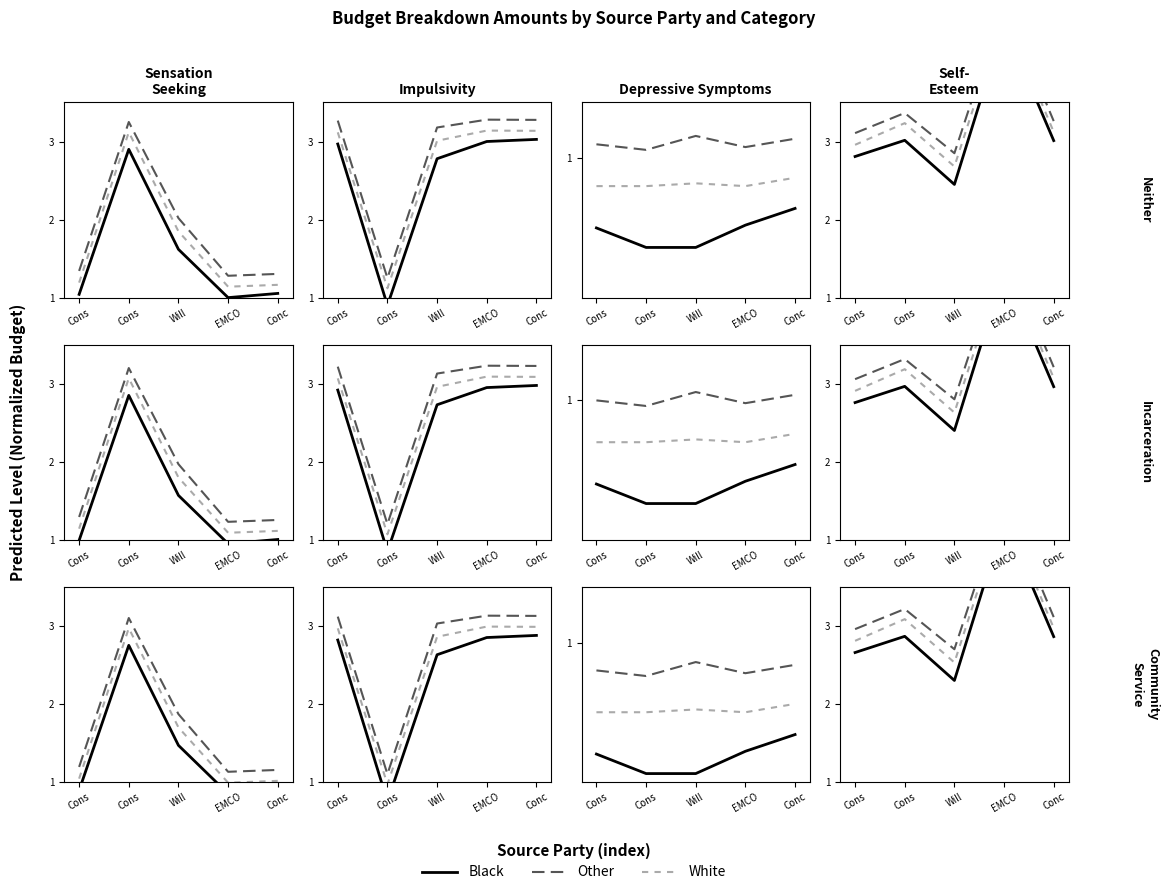

Which series changed the most between Cons and Conc?

Black